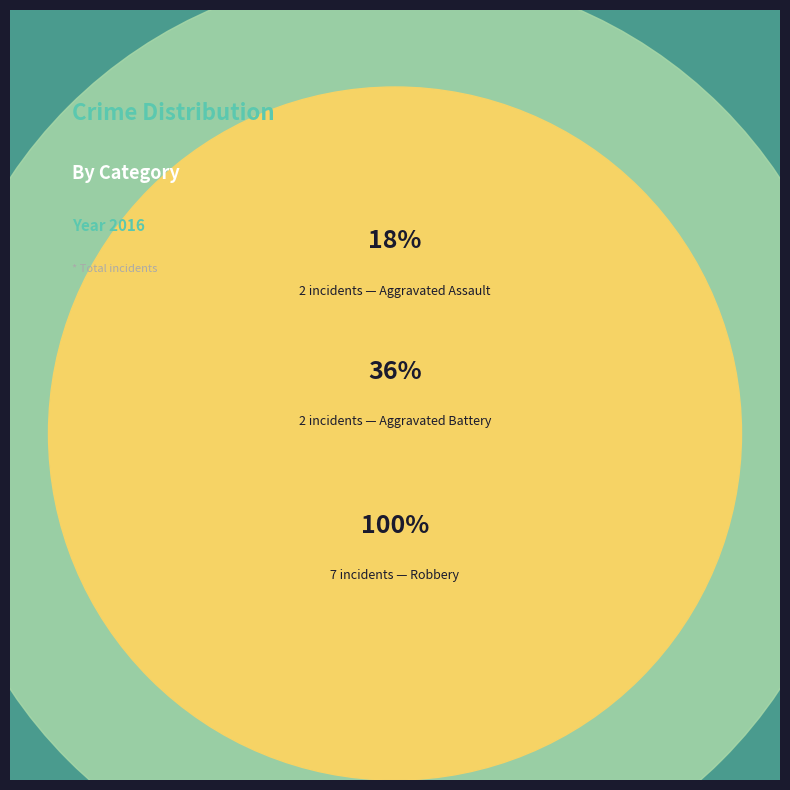

What is the majority slice?

Robbery